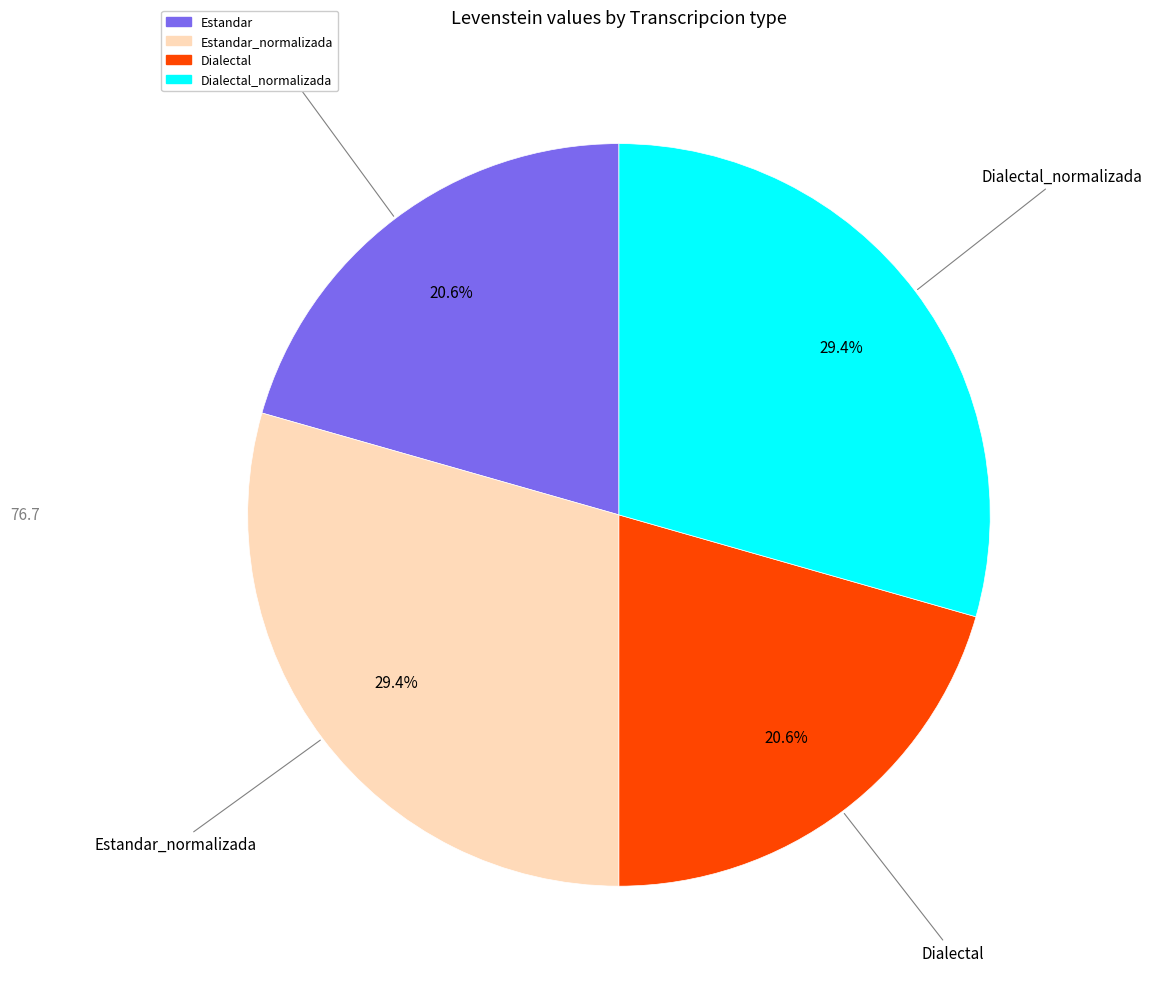

Does any single category account for the majority?

No